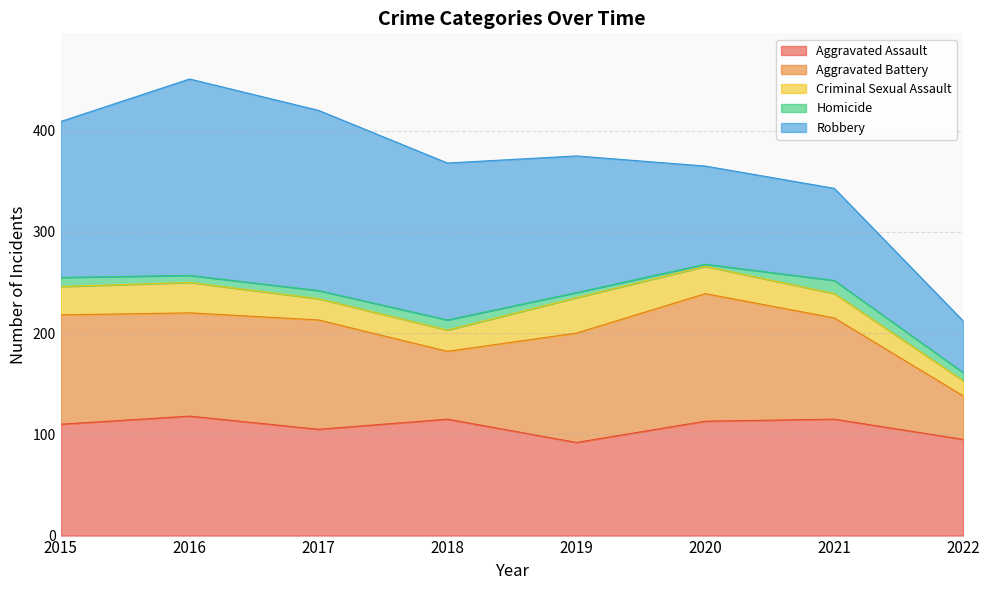

How many lines are shown in the chart?

5